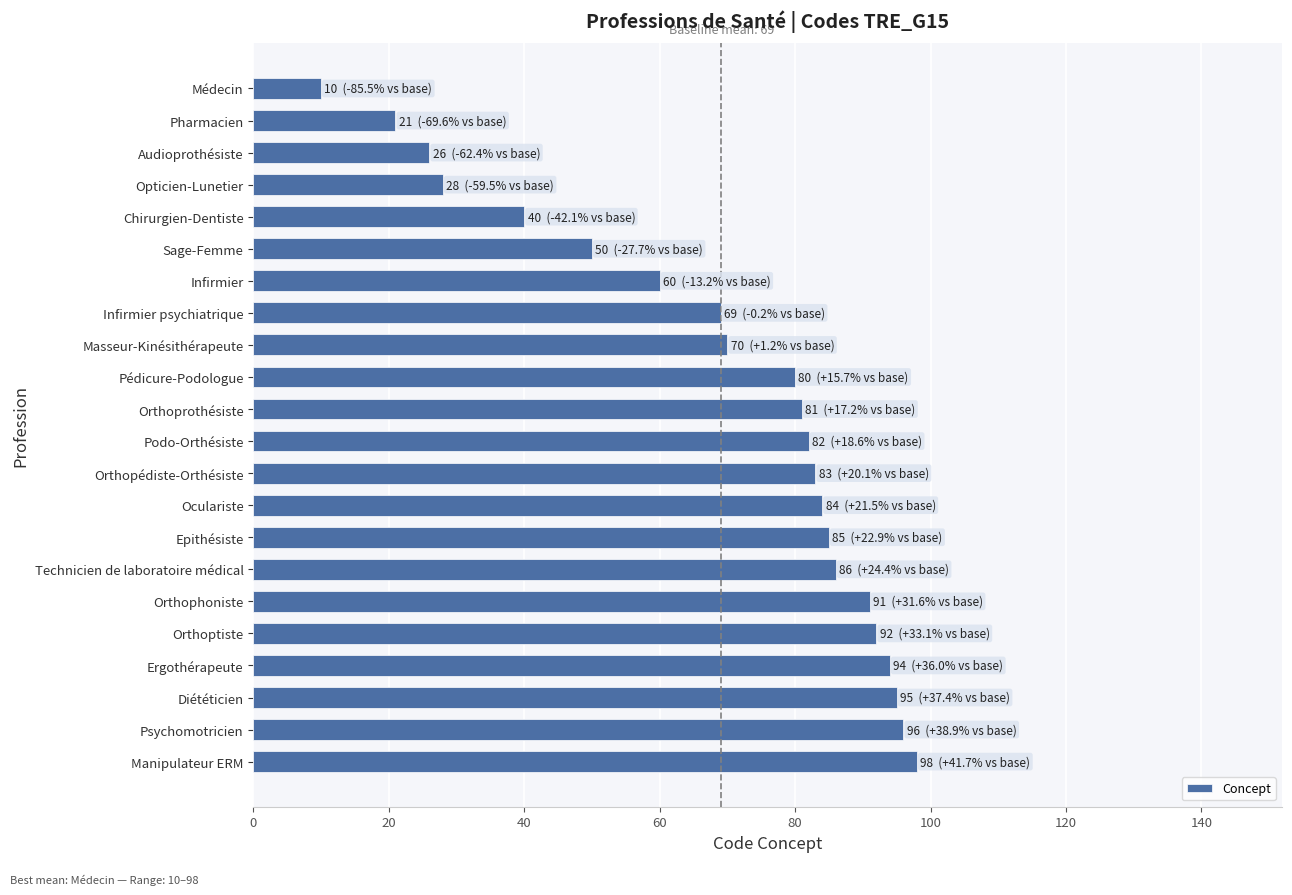

Is it true that the value at Oculariste is 151?

False